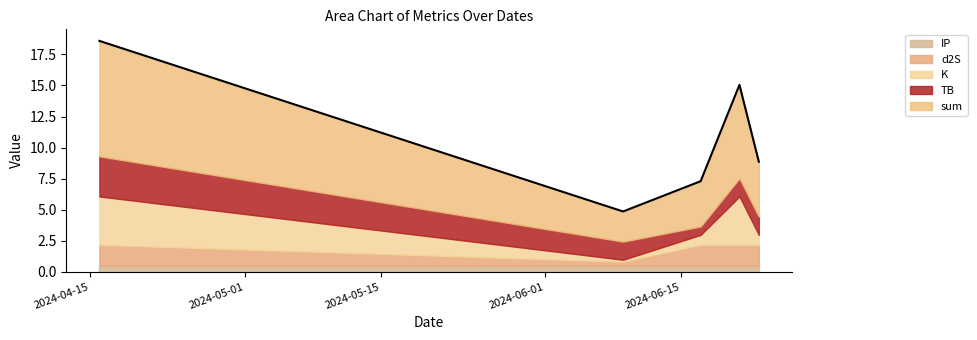

The TB series shows 2.4 at 2024-06-09. True or false?

False